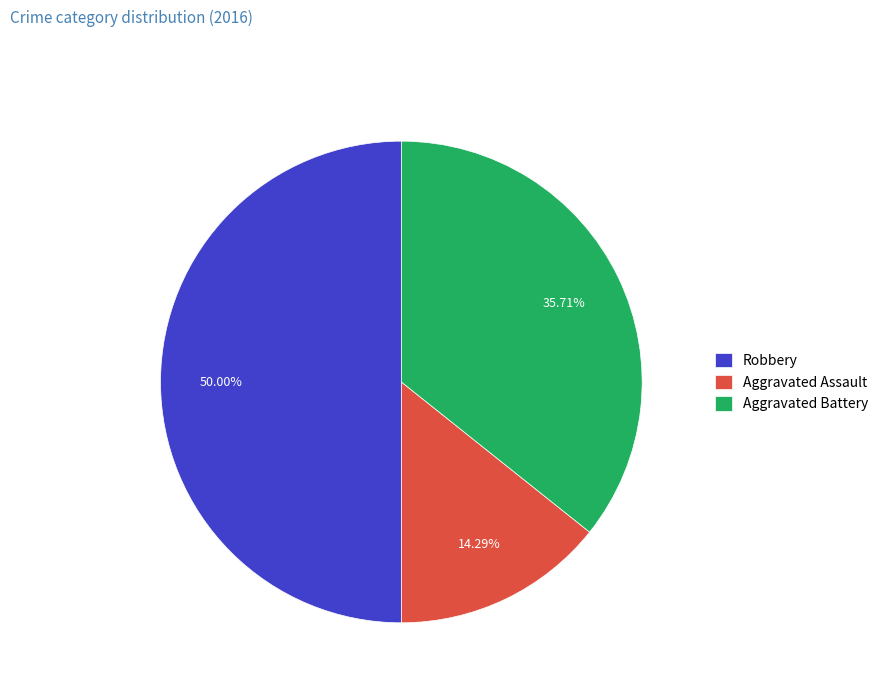

What percentage is NOT represented by Aggravated Assault?

85.7%